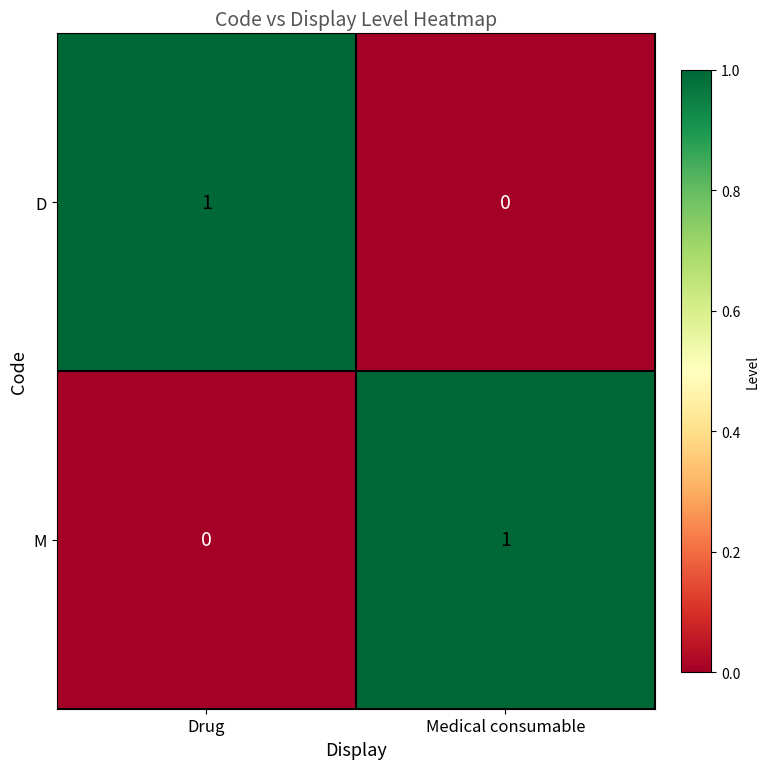

The M series shows 0 at Drug. True or false?

True